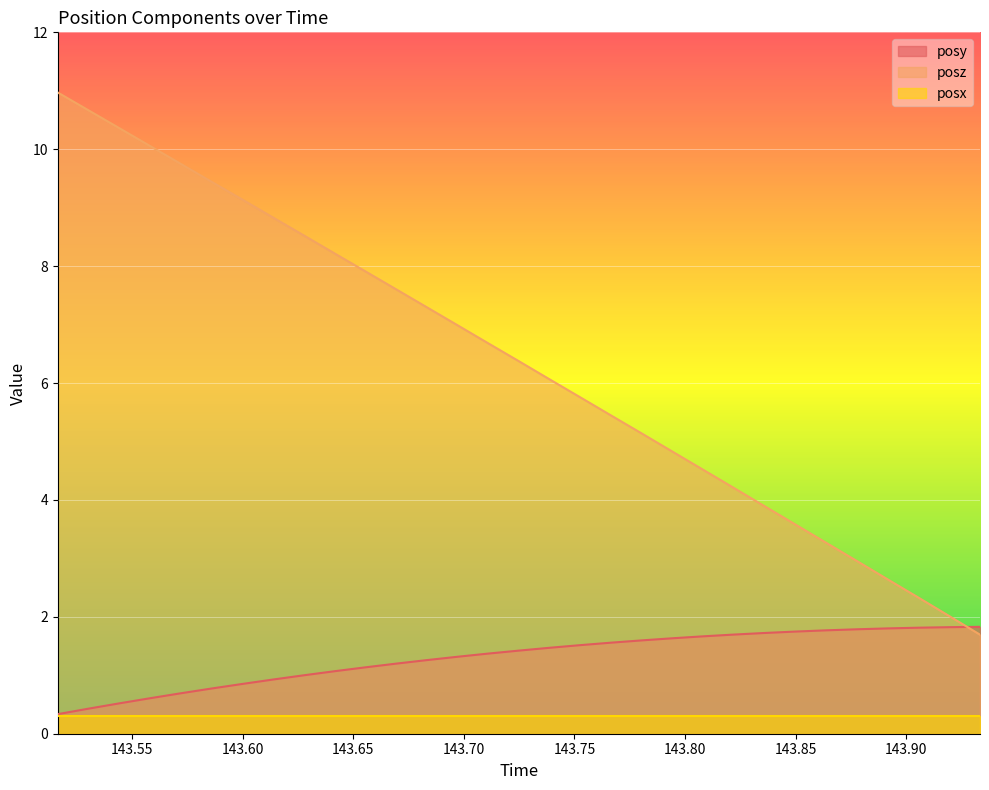

What are all the series names shown in the legend?

posy, posz, posx